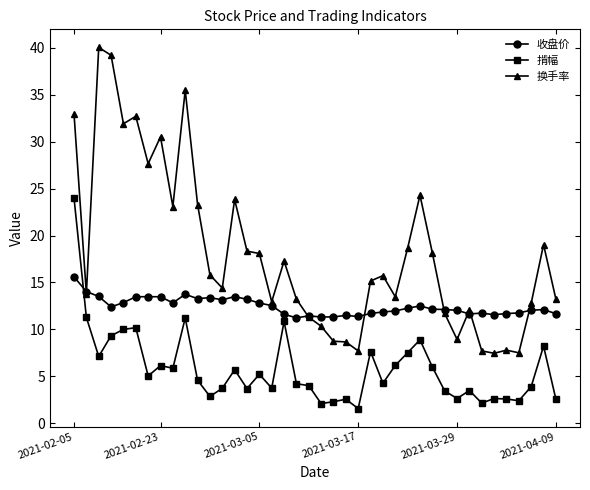

Which series has the largest range (max minus min)?

换手率